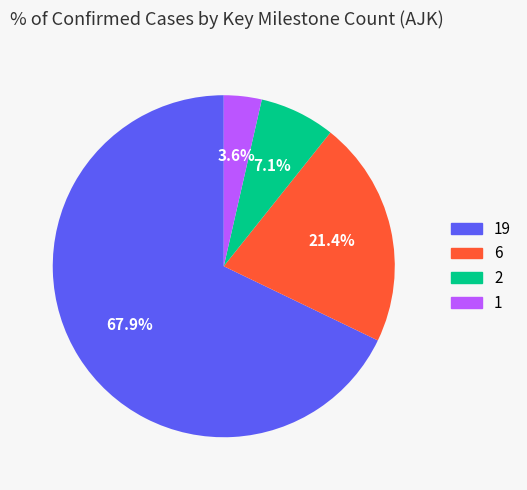

Does any single category account for the majority?

Yes